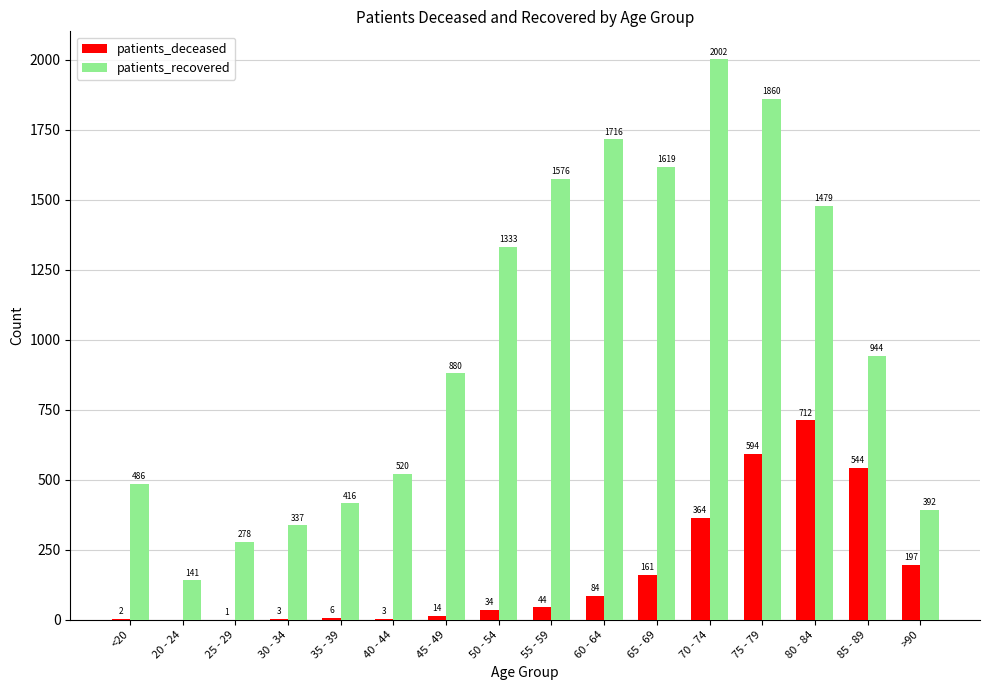

What is the total value across all series at 85 - 89?

1488